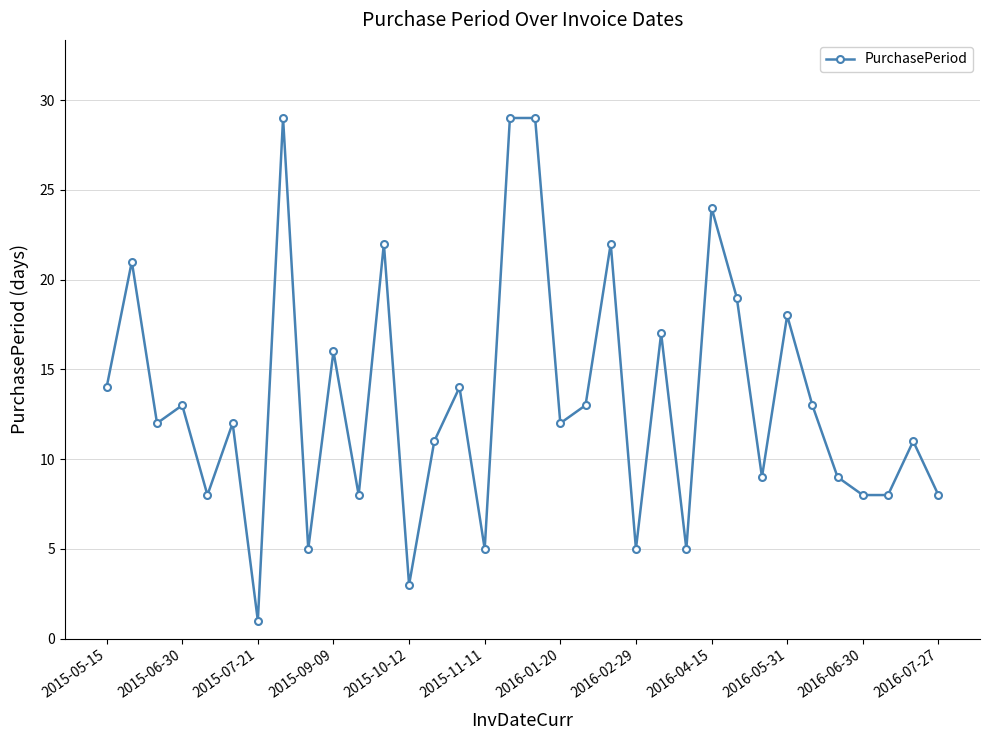

What is the value of the 31st point from the left?

8